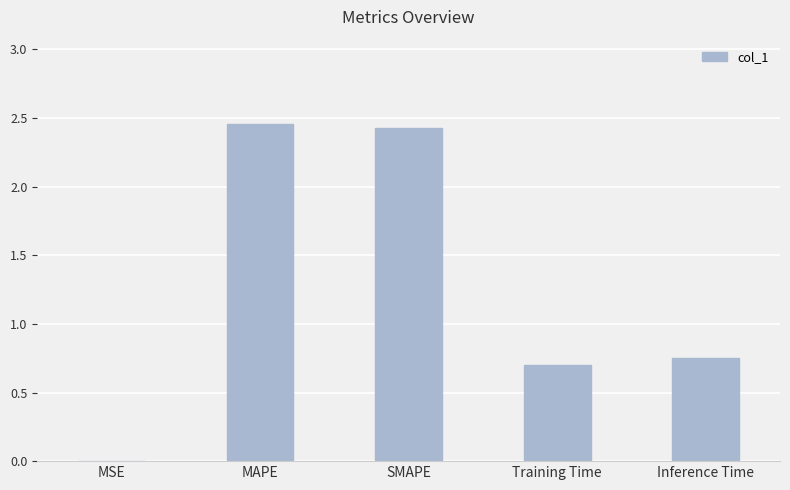

What is the sum of all values?

6.3